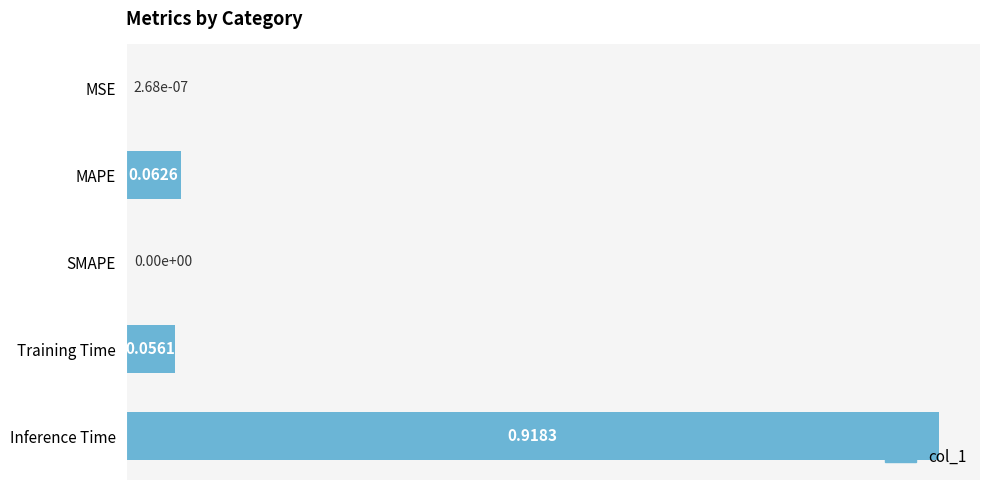

What is the sum of all values?

1.0